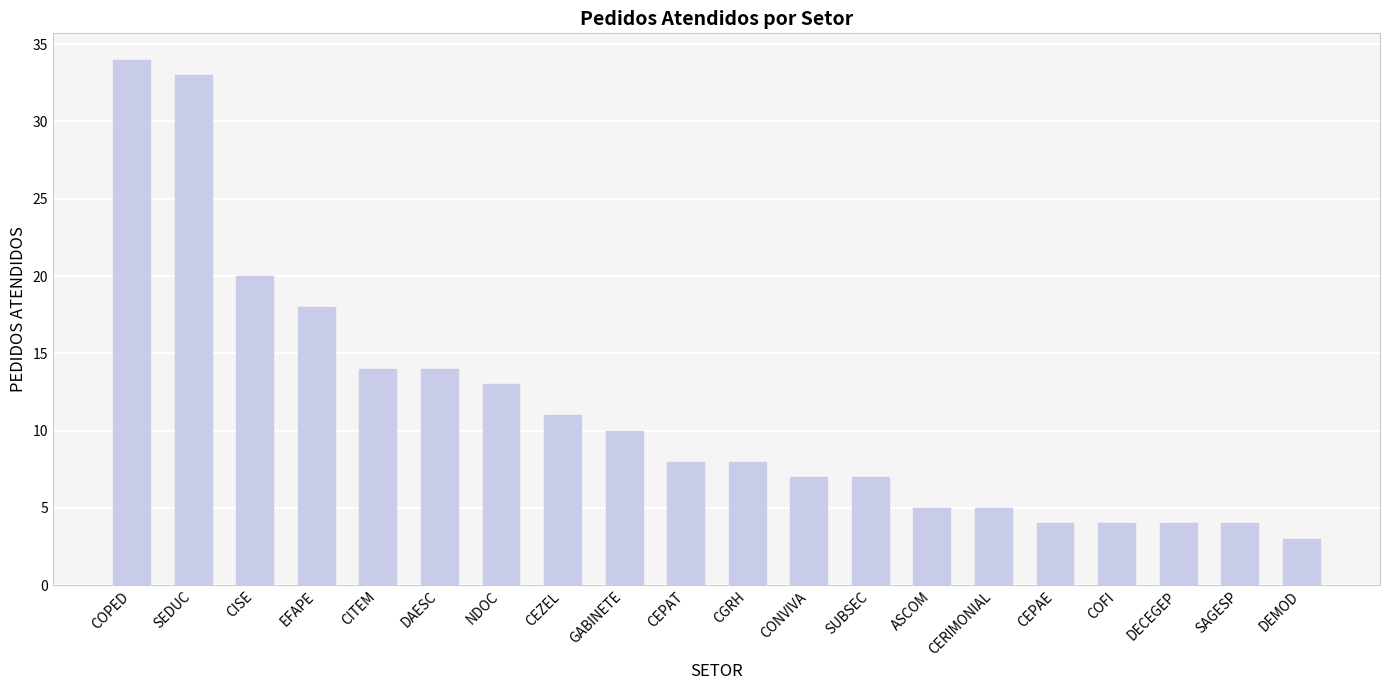

Which has a higher value, ASCOM or CEPAT?

CEPAT